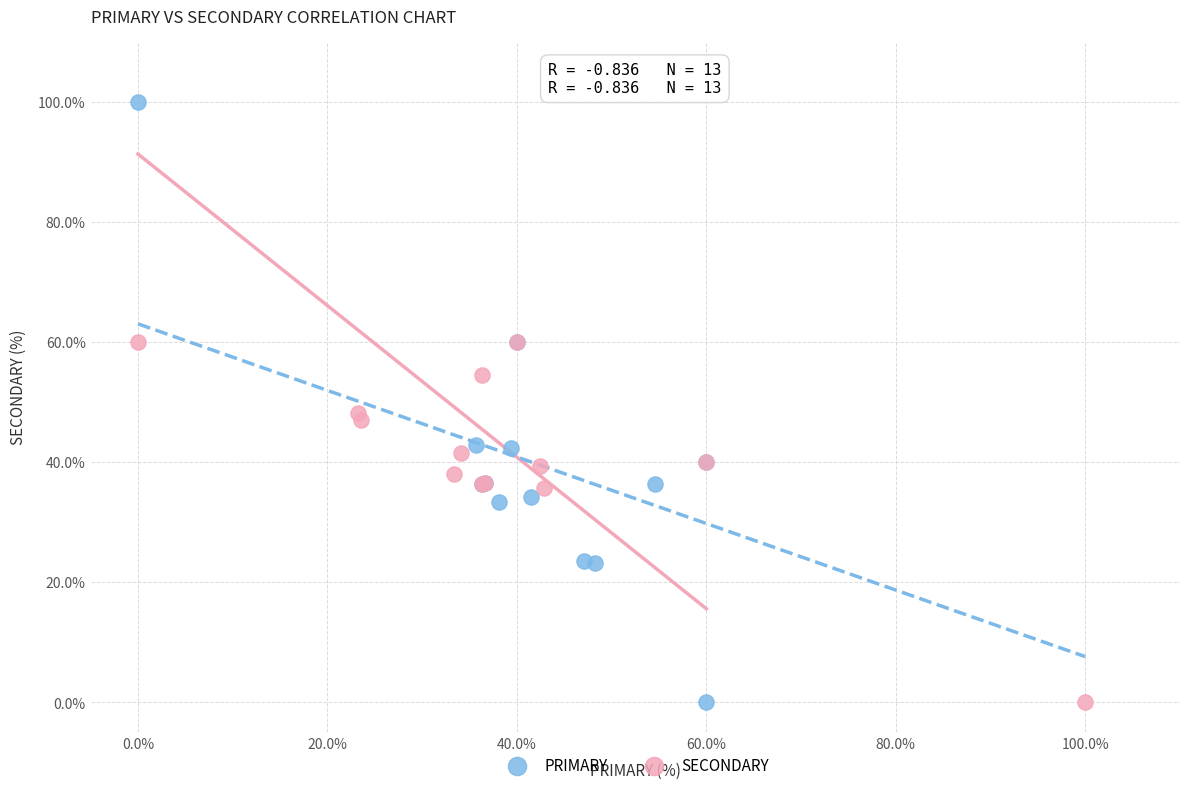

Which series has the largest Y range (max minus min)?

PRIMARY